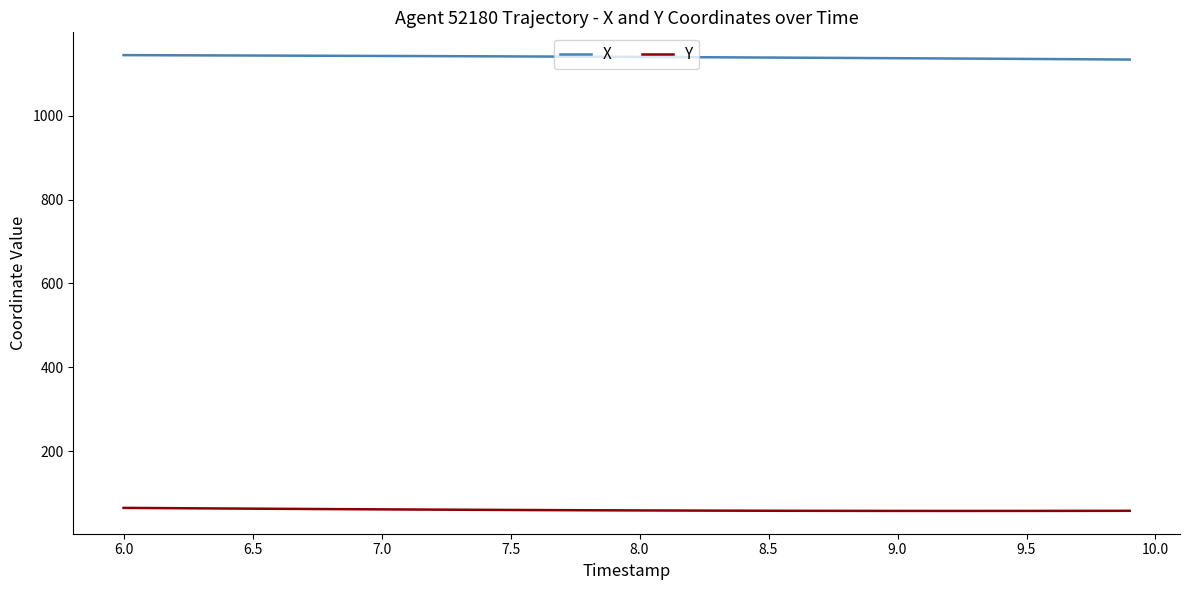

What is the minimum value shown in the chart?

57.1